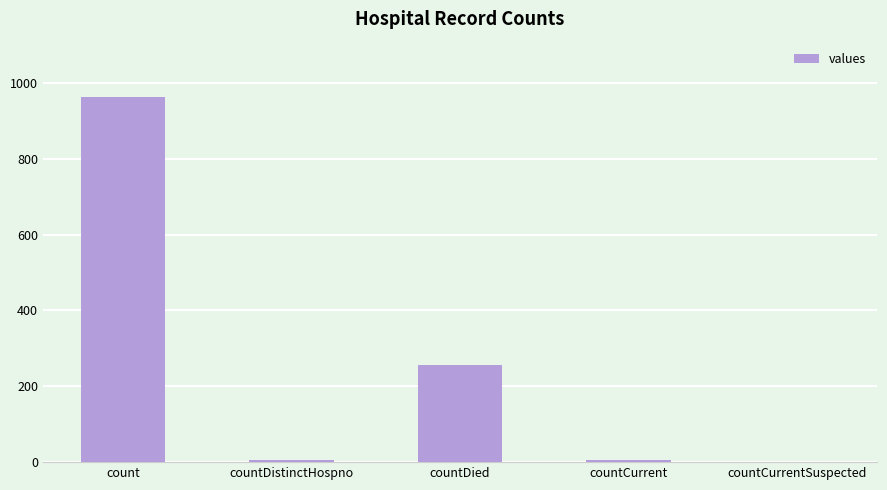

Are the bars grouped side by side (vs. stacked)?

No